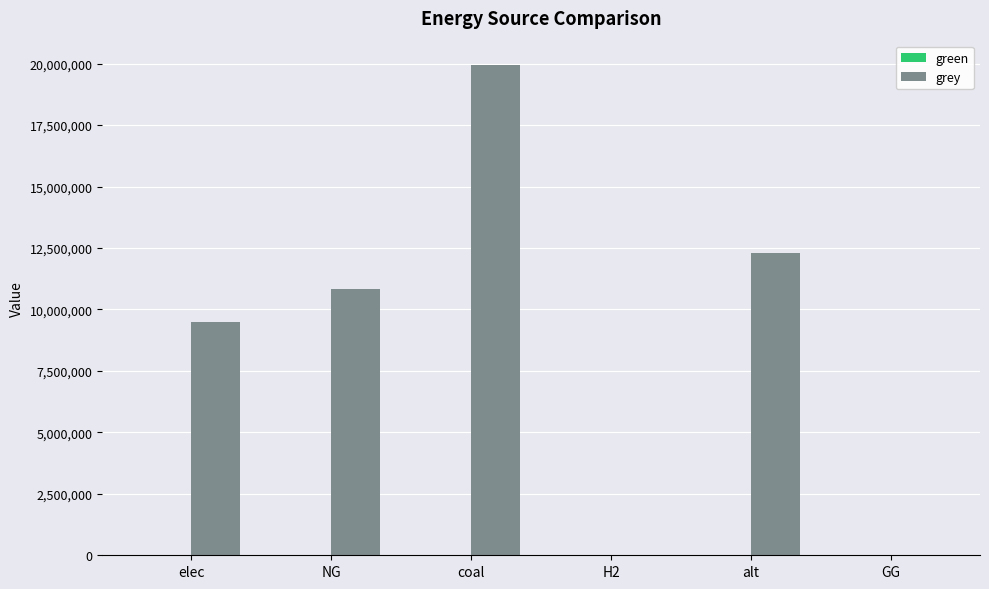

What is the greatest value displayed?

19936985.9